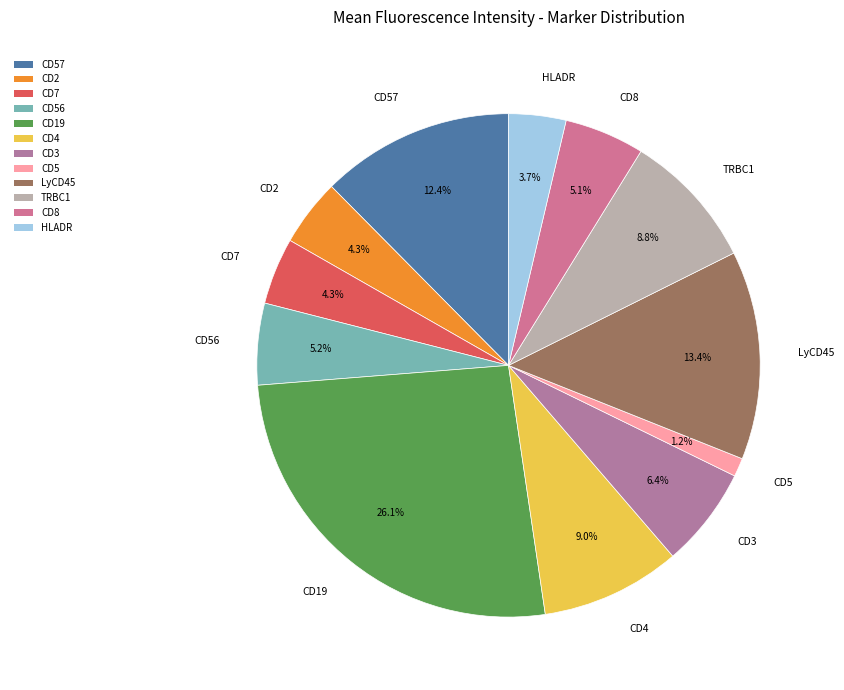

To the nearest percent, what is the difference between the CD3 and CD5 slice percentages?

5%